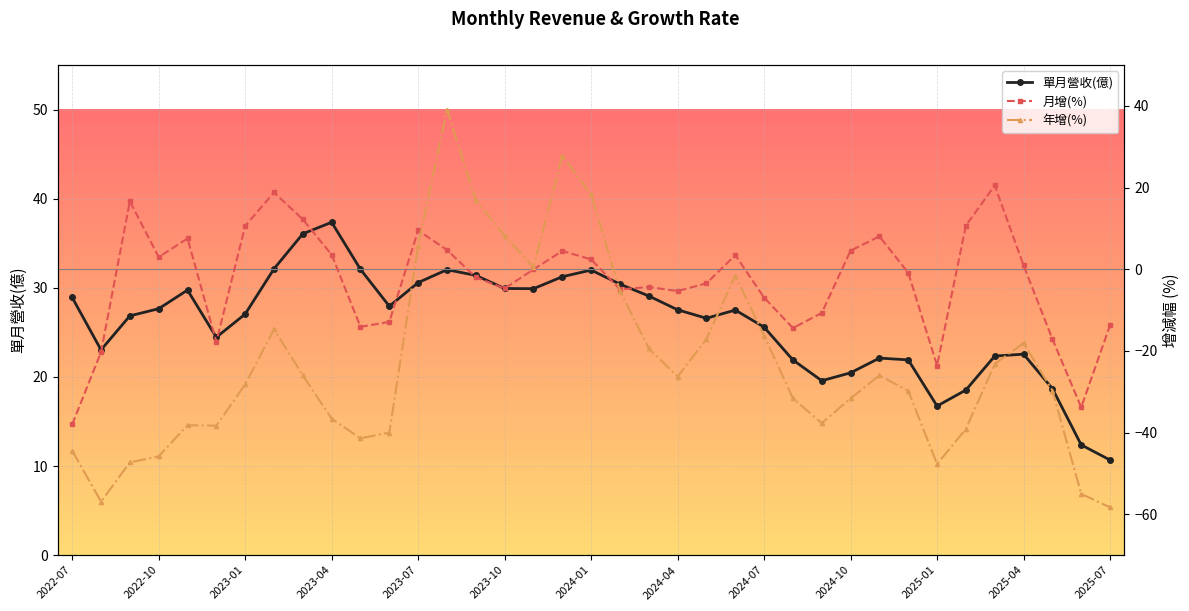

What is the minimum value shown in the chart?

-58.3